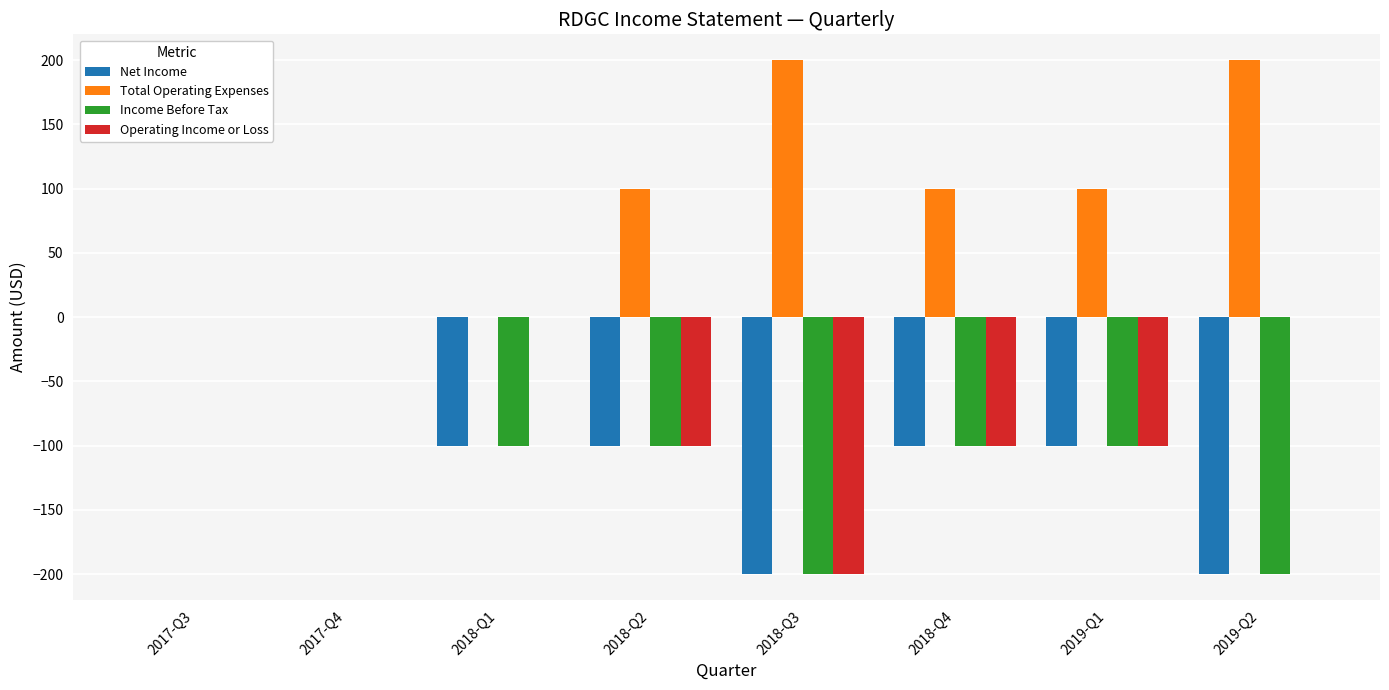

Count the Net Income values in the range -100 to 0.

6